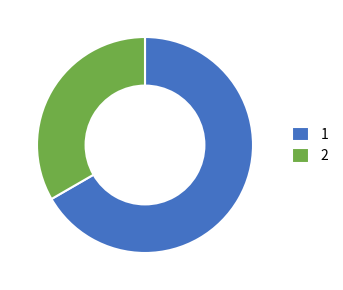

Which category has the biggest portion of the pie?

1